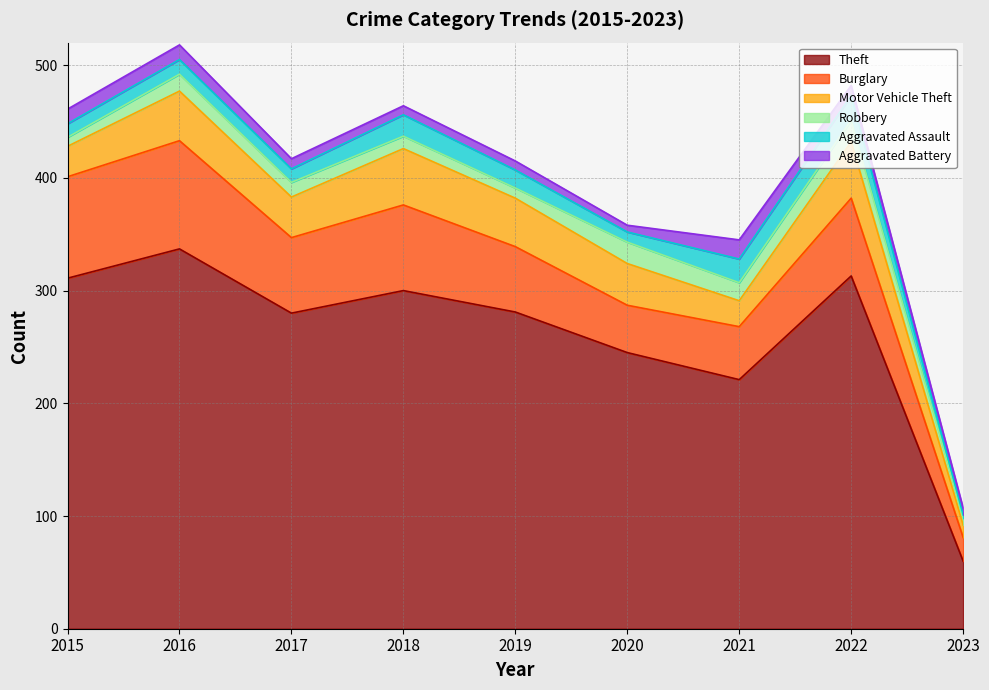

True or false: Theft and Aggravated Battery intersect in this chart.

False